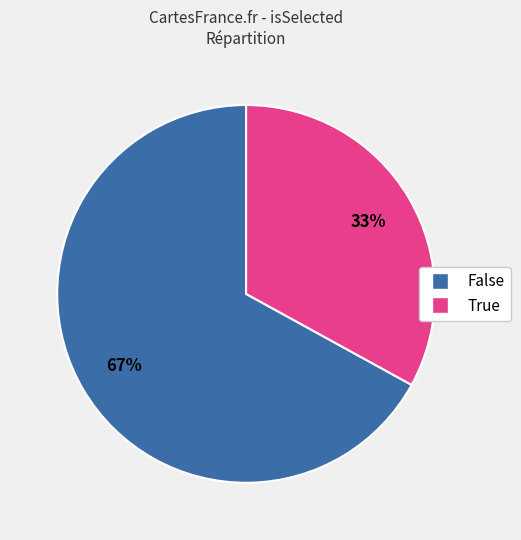

To the nearest percent, what is the combined percentage of True and False?

100%